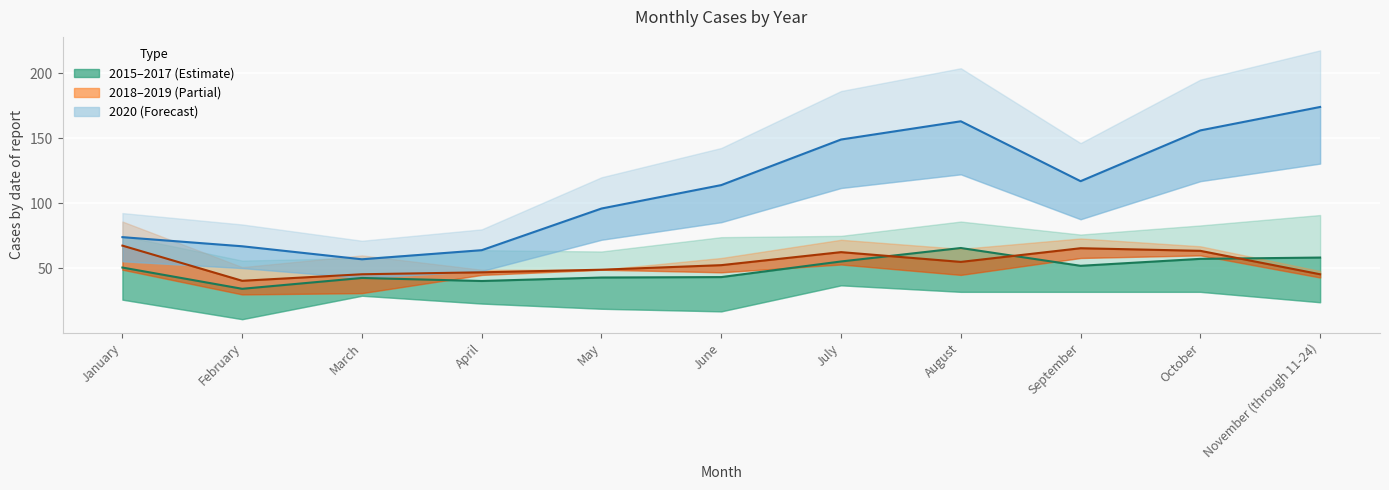

At which category does the chart reach its minimum across all series?

February